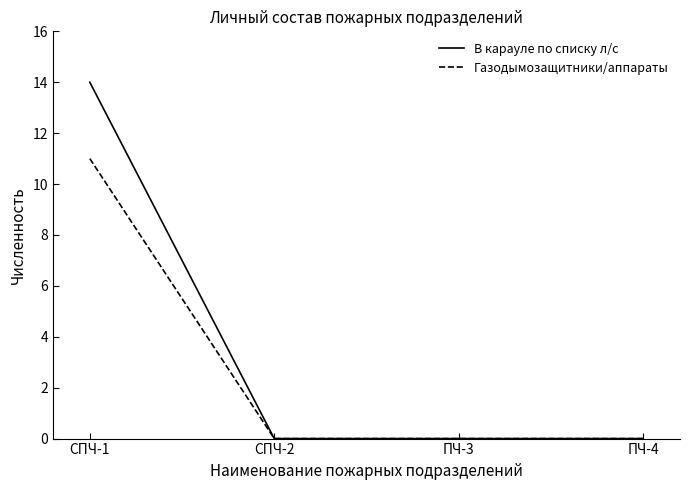

What is the average value of the В карауле по списку л/с series?

4